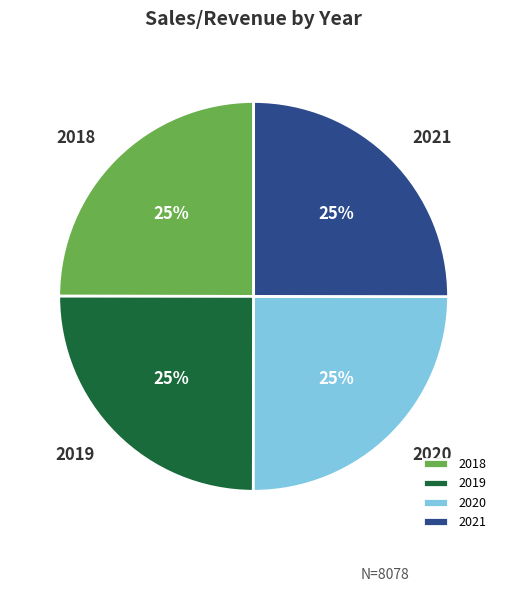

Is it true that 2021 is 25% of the pie?

True